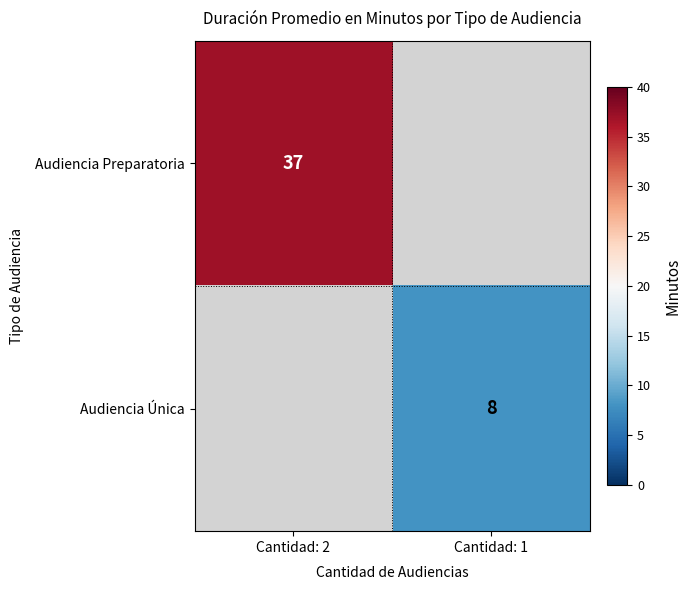

What is the minimum value shown in the chart?

8.0